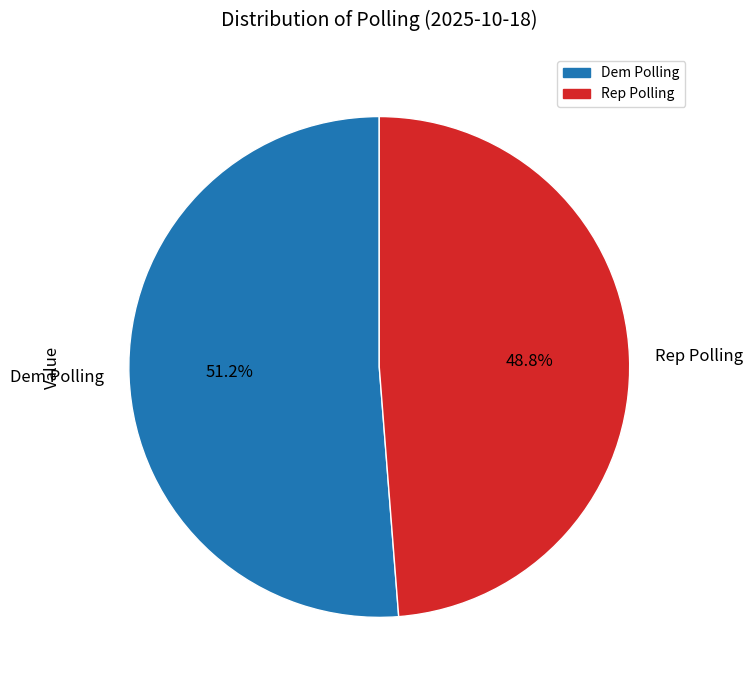

Is it true that Rep Polling is 49% of the pie?

True